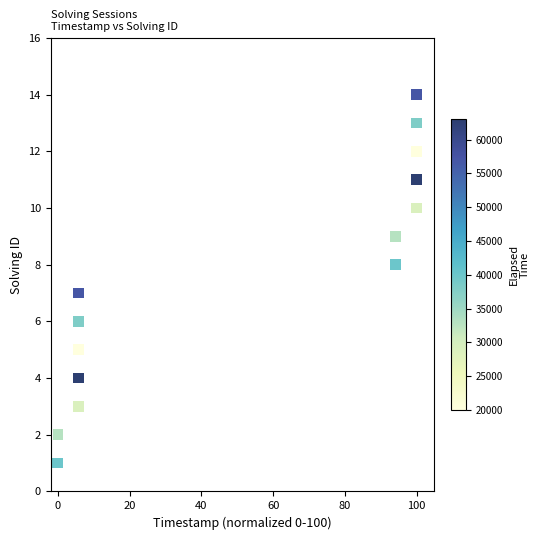

What is the range of Y values (max minus min)?

13